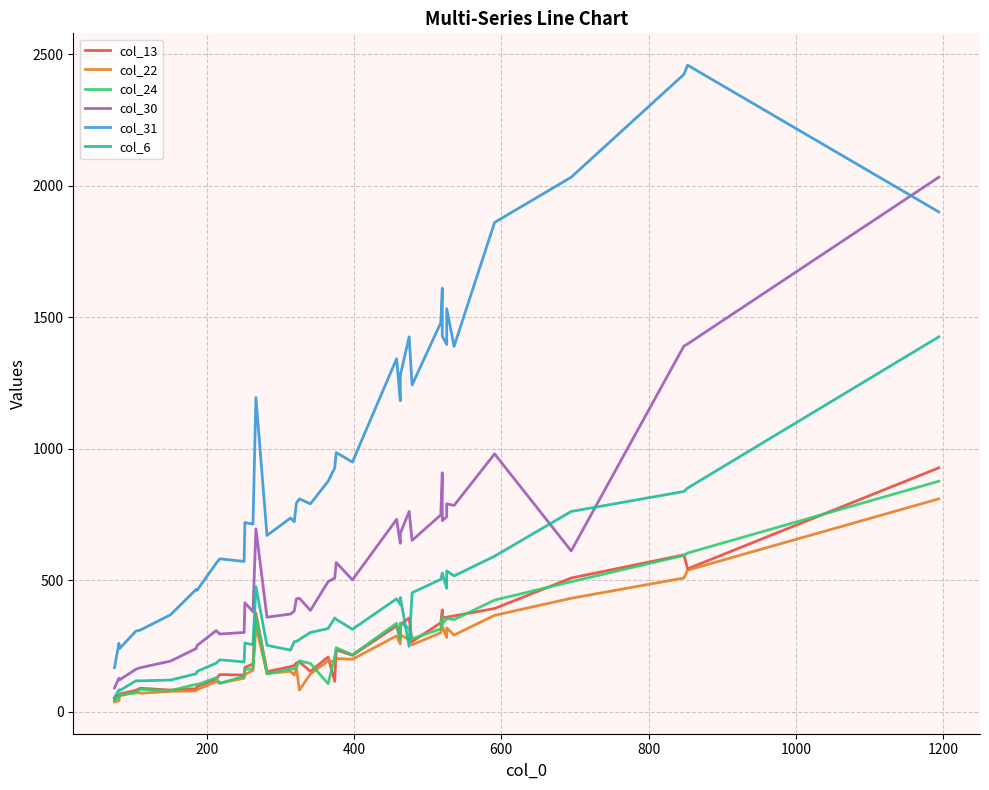

Where is the first local maximum for col_30?

200